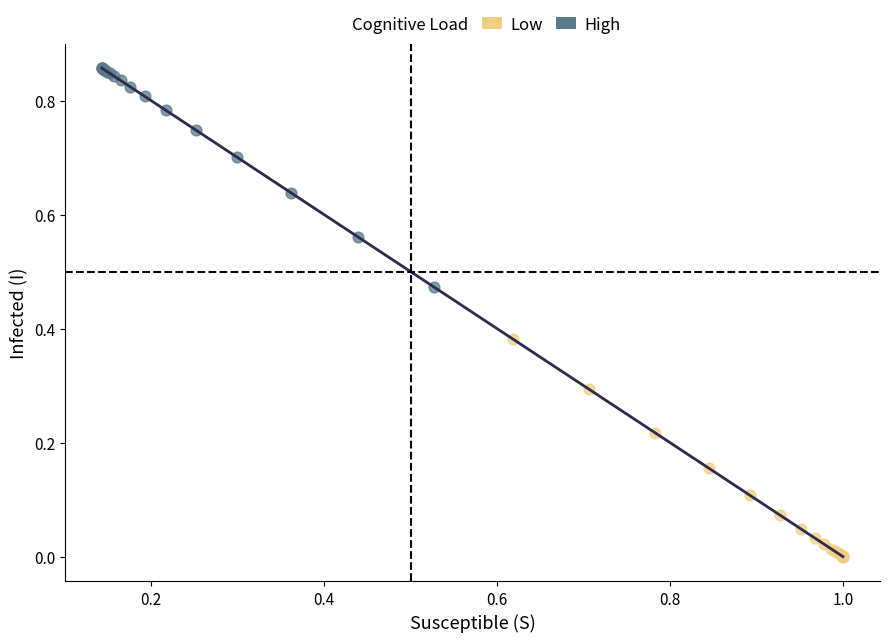

Which series reaches the minimum Y coordinate?

Low